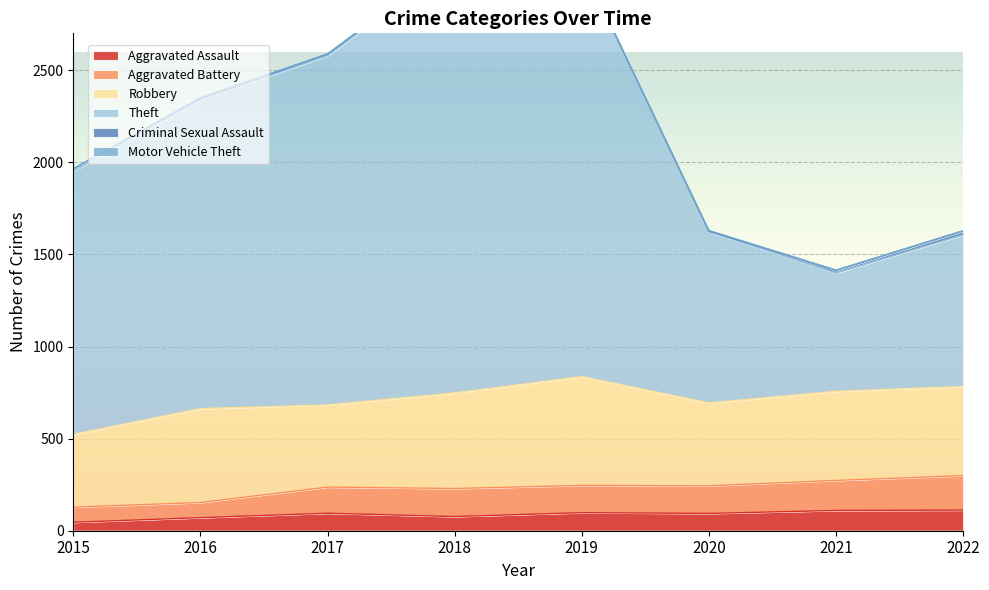

What is the value of the Aggravated Assault point at the 4th from the left?

77